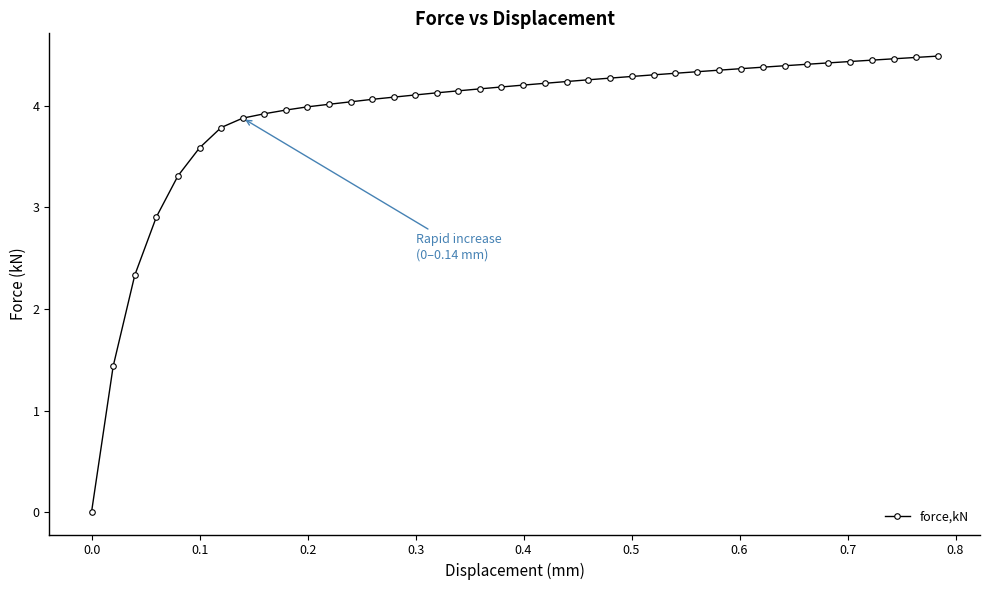

What is the value of the 19th point from the left?

4.2